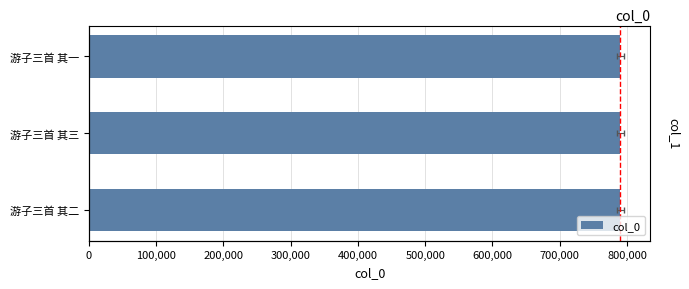

Is it true that the value at 游子三首 其一 is 425574?

False